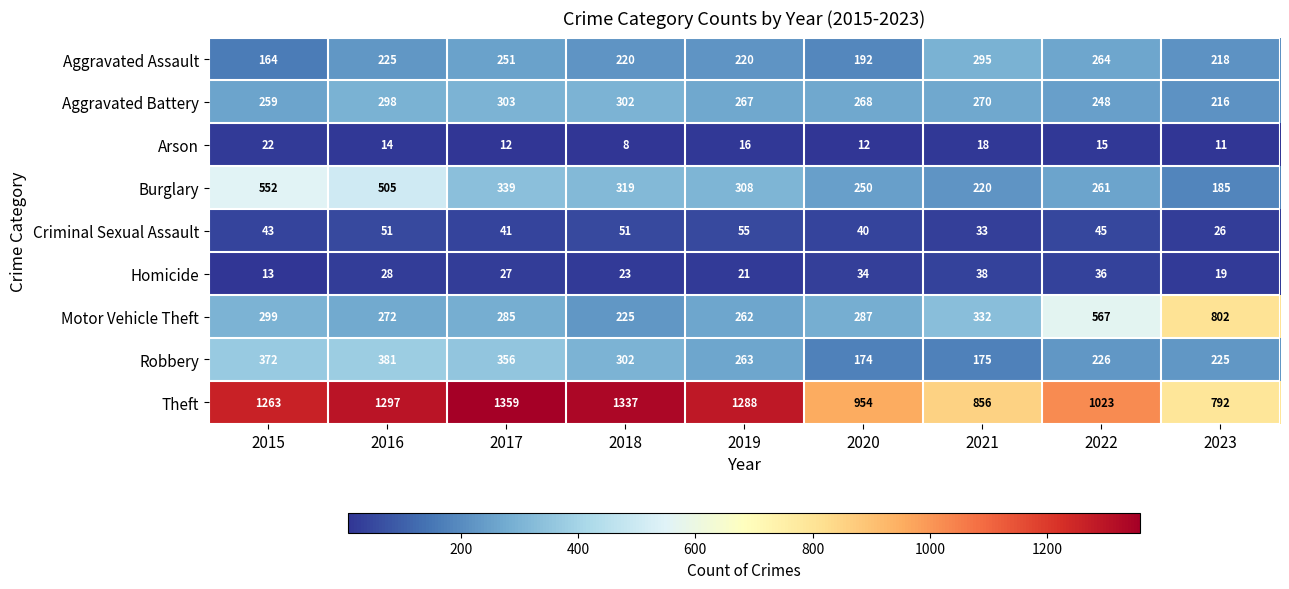

Rank the series at 2021 from highest to lowest value.

Theft, Motor Vehicle Theft, Aggravated Assault, Aggravated Battery, Burglary, Robbery, Homicide, Criminal Sexual Assault, Arson